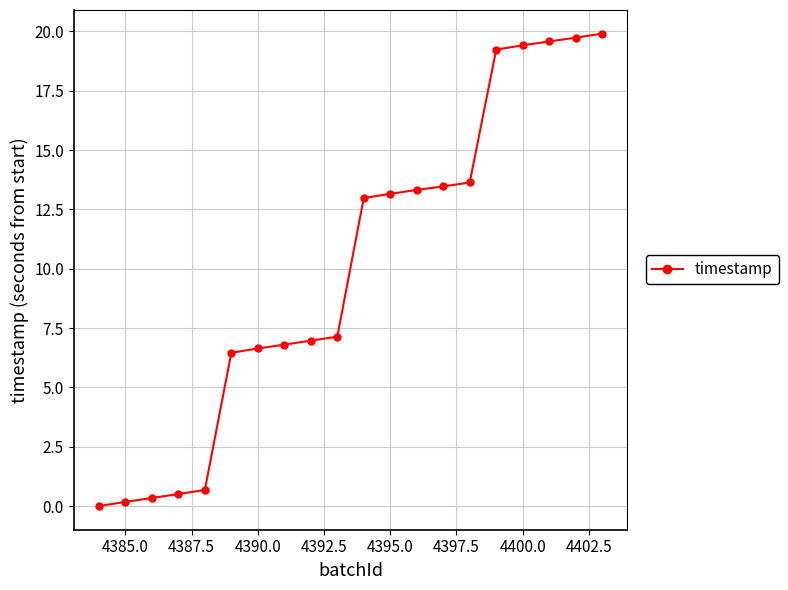

Reading left to right, transcribe all the data shown in this chart.

0.0	0.2	0.3	0.5	0.7	6.5	6.6	6.8	7.0	7.1	13.0	13.2	13.3	13.5	13.6	19.2	19.4	19.6	19.7	19.9